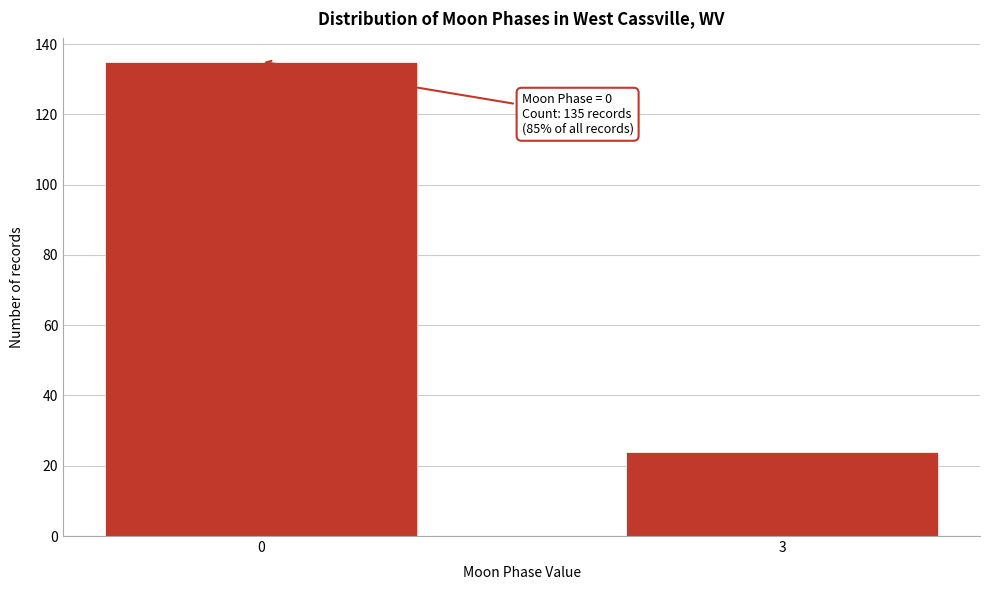

Reading right to left, extract all data points from this chart.

24	135